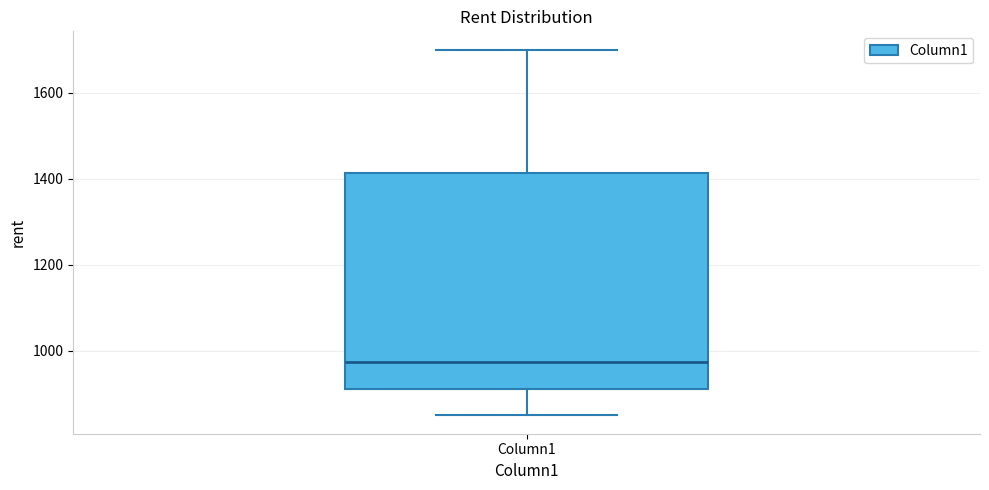

Transcribe this box plot: give where the median line is, the range the box spans, and where the two whiskers end, as read against the y-axis. The values are not printed on the chart, so give them approximately, as read against the axis.

median 980, box 920 to 1420, whiskers 860 to 1700